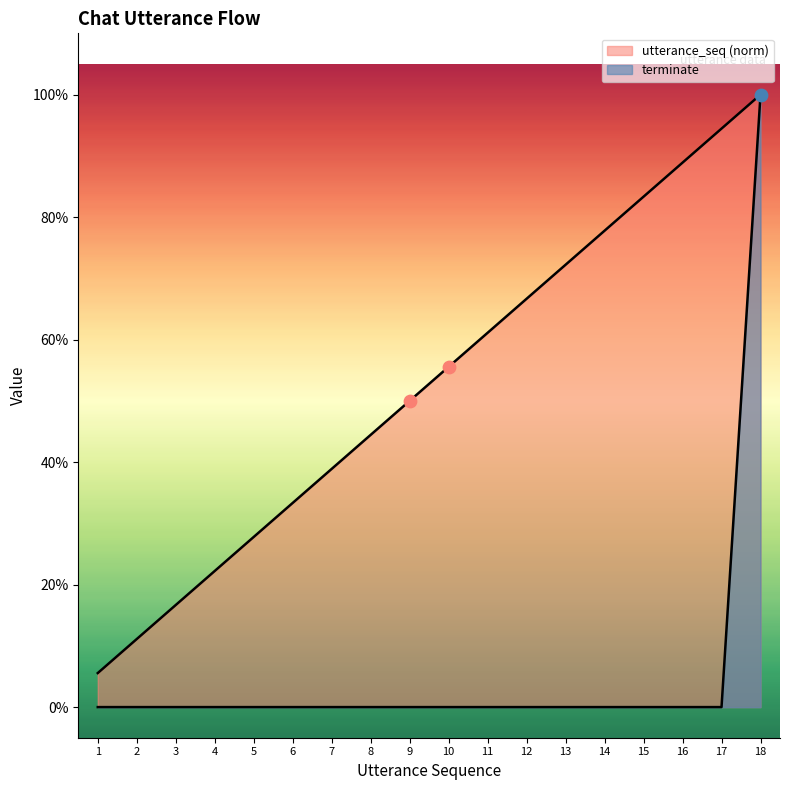

At which category is the sum across all series the highest?

18